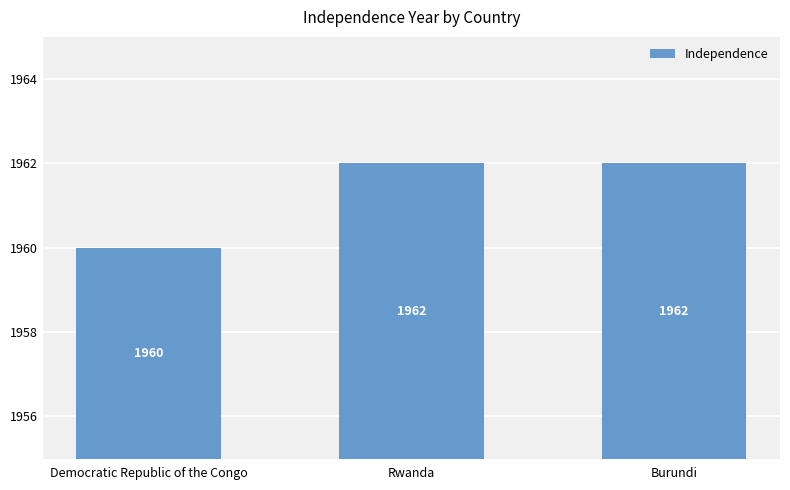

Count the number of data series in this chart.

1